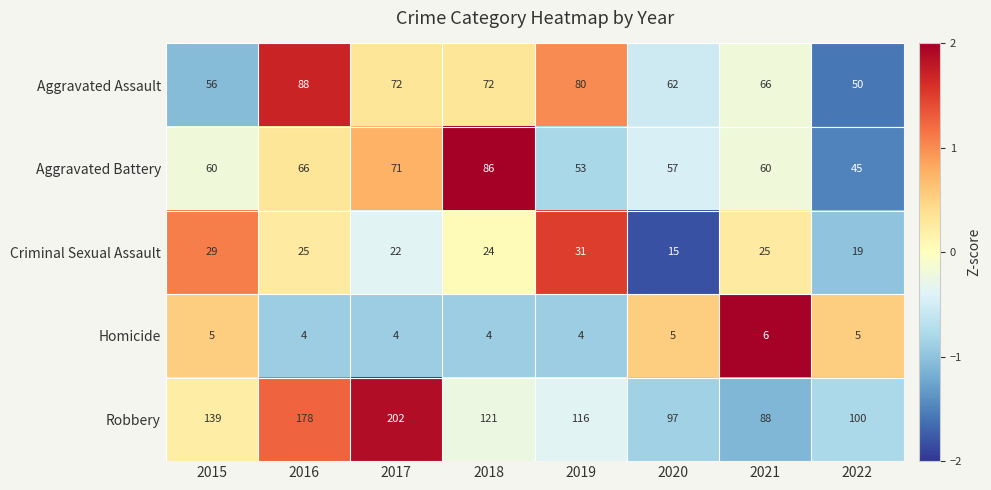

Is the value of Criminal Sexual Assault at 2021 greater than the value of Aggravated Battery at 2018?

No